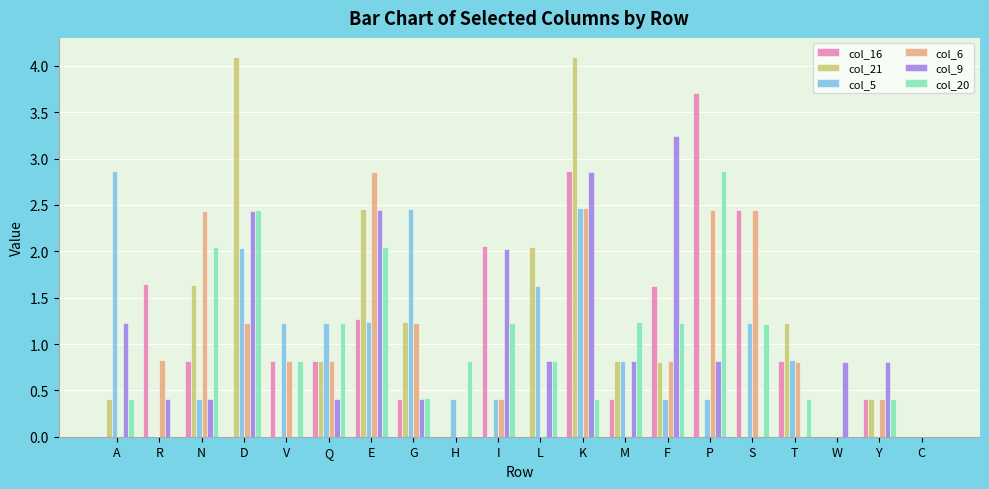

What is the maximum value shown in the chart?

4.1